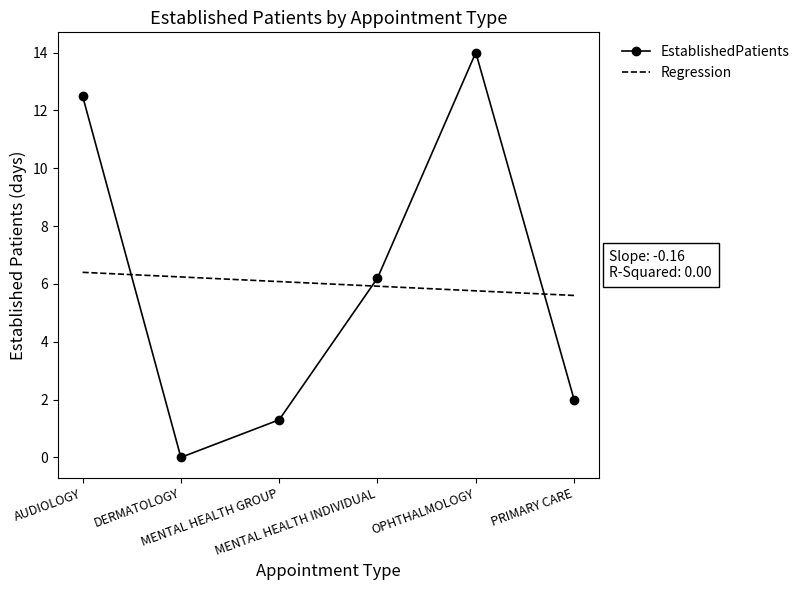

Reading left to right, list all the values displayed in this chart.

EstablishedPatients: AUDIOLOGY=12.5	DERMATOLOGY=0.0	MENTAL HEALTH GROUP=1.3	MENTAL HEALTH INDIVIDUAL=6.2	OPHTHALMOLOGY=14.0	PRIMARY CARE=2.0
Regression: AUDIOLOGY=6.4	DERMATOLOGY=6.2	MENTAL HEALTH GROUP=6.1	MENTAL HEALTH INDIVIDUAL=5.9	OPHTHALMOLOGY=5.8	PRIMARY CARE=5.6